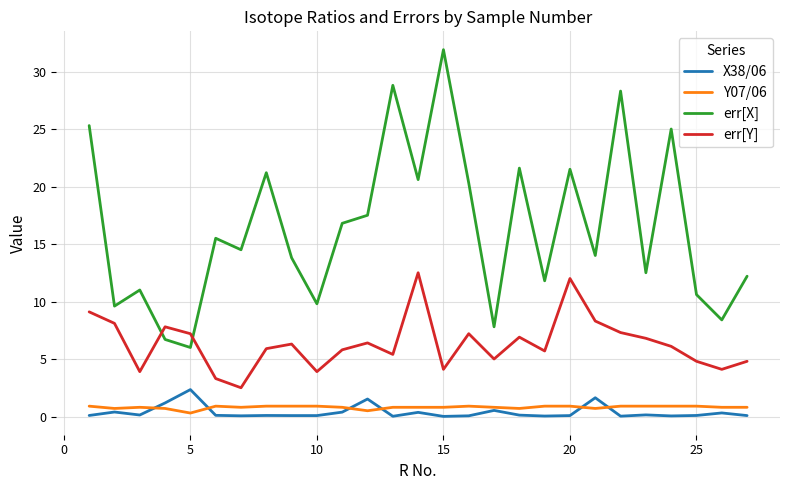

What is the maximum value for err[X]?

31.9